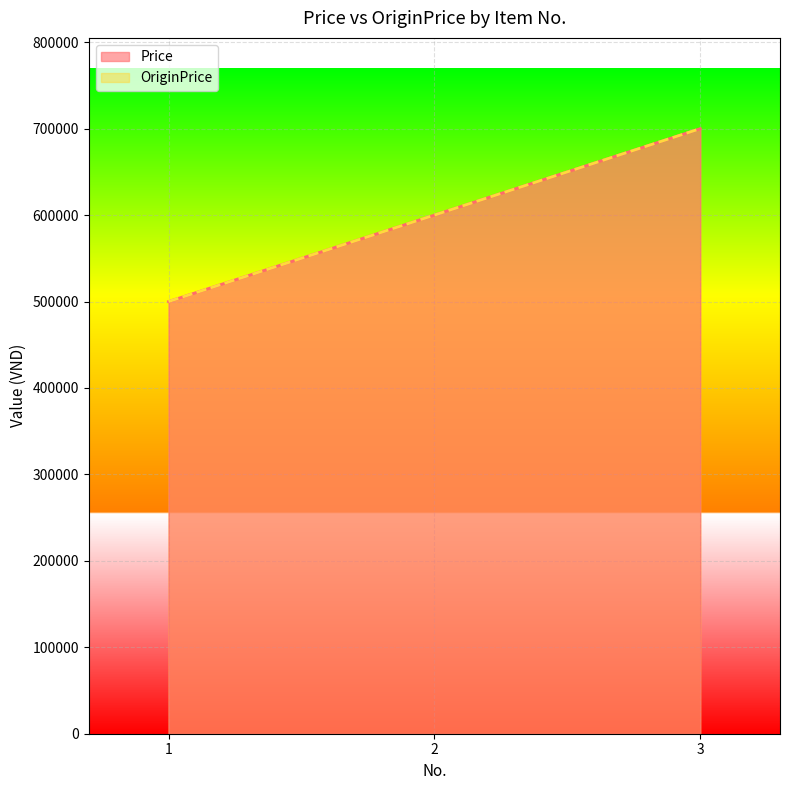

Is it true that Price equals 700000 at 3?

True